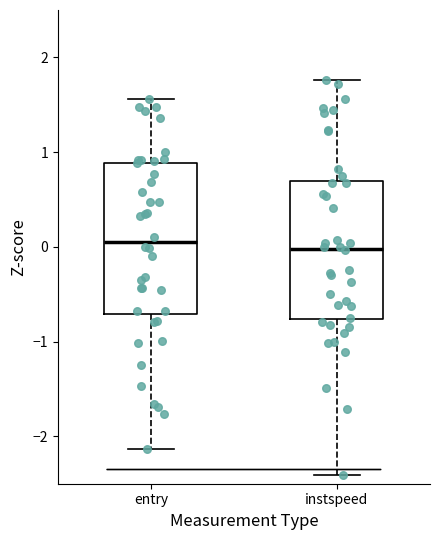

Which box is the tallest, from its lower edge to its upper edge?

entry